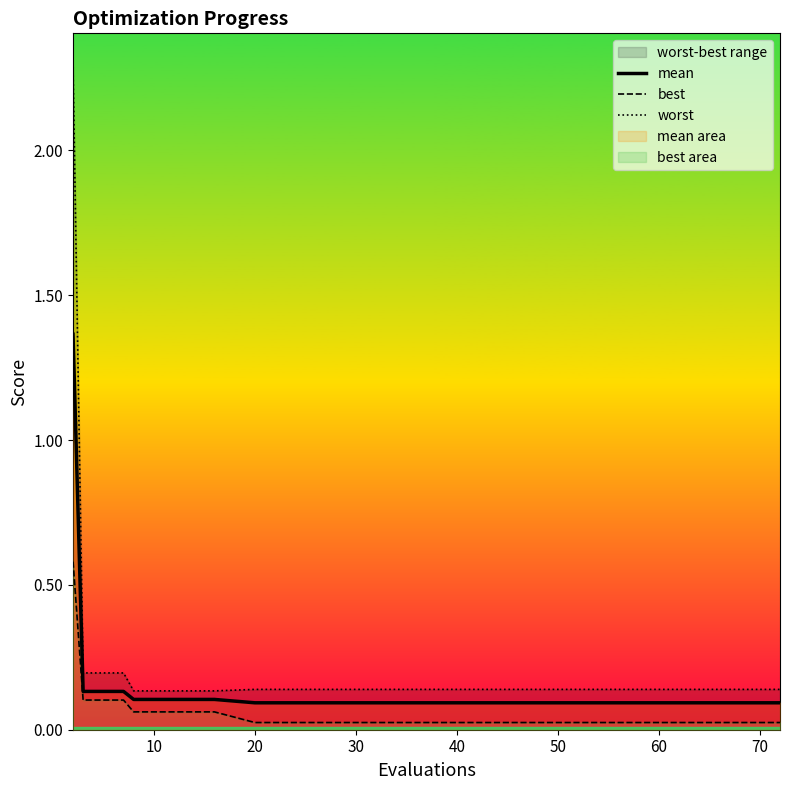

True or false: mean and worst cross at least once.

False